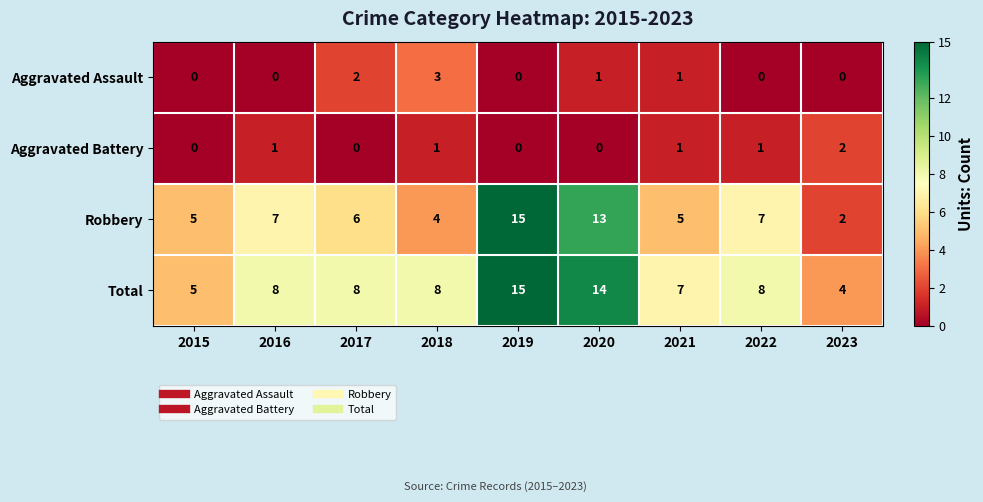

At 2022, list the series in order from smallest to largest.

Aggravated Assault, Aggravated Battery, Robbery, Total